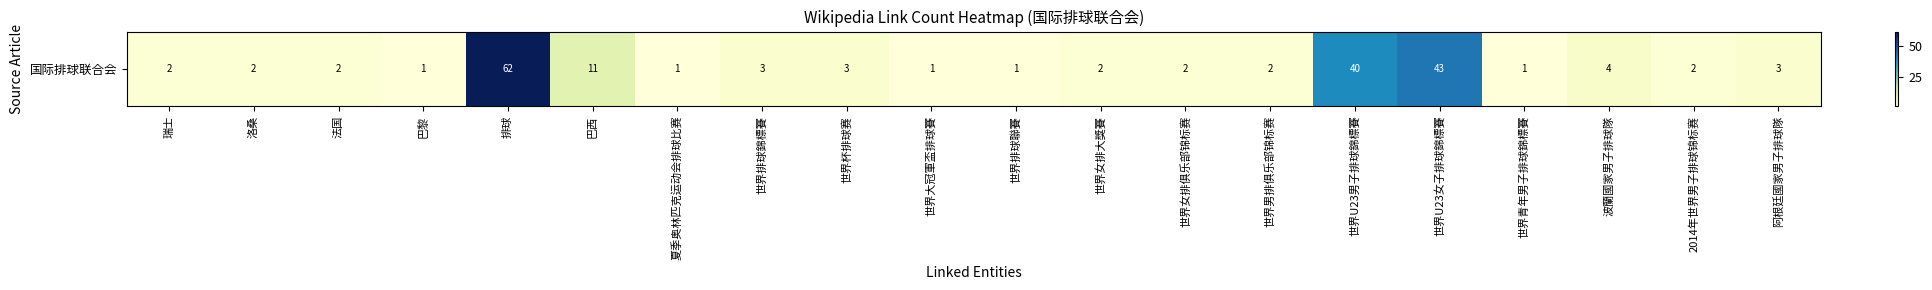

What is the maximum value shown in the chart?

62